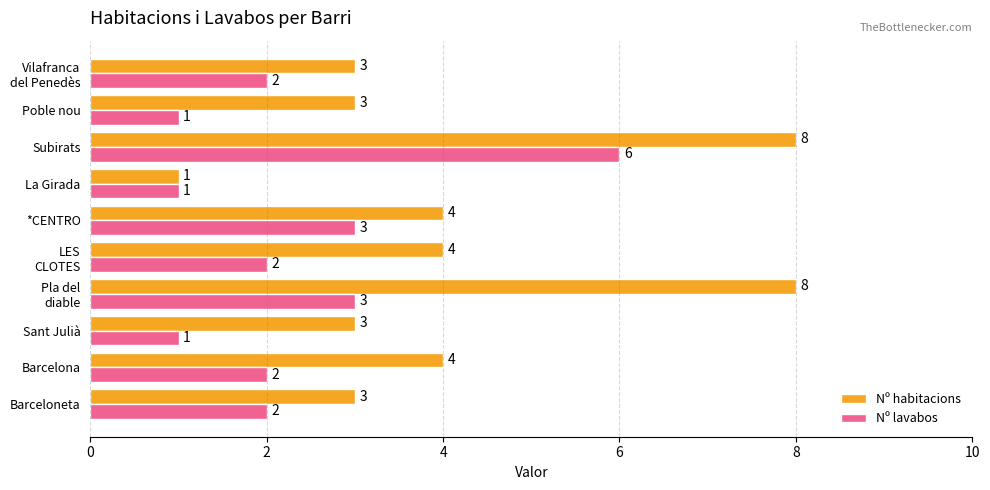

Rank the series by their average value, from highest to lowest.

Nº habitacions, Nº lavabos